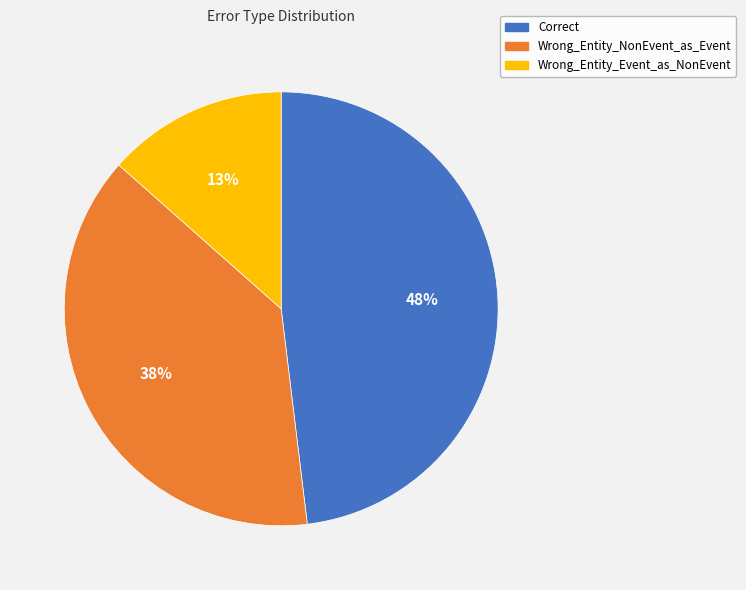

Count the number of slices in the pie.

3